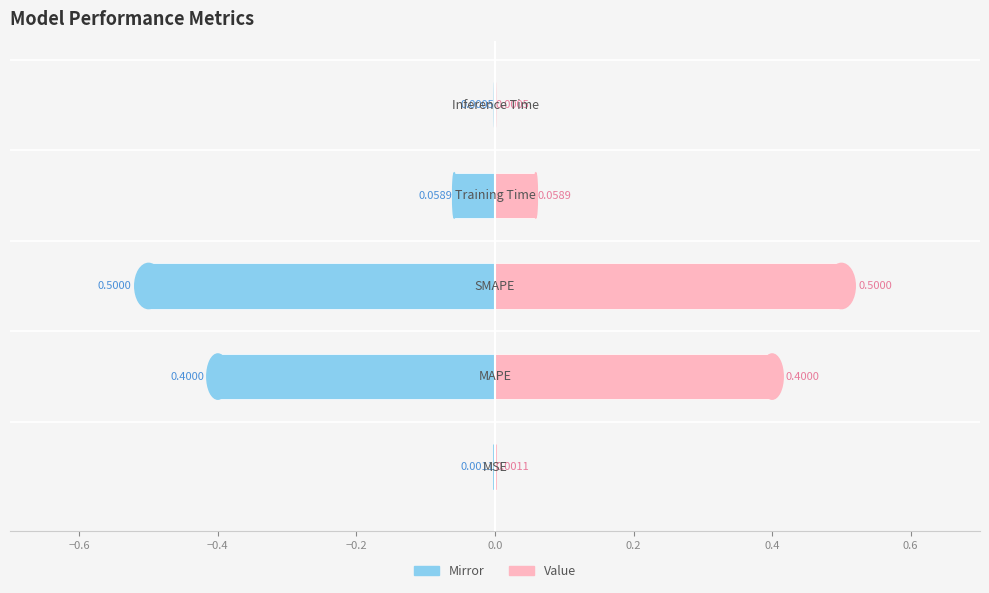

Reading left to right, what are all the values shown in this chart?

Left (Mirror): -0.0	-0.4	-0.5	-0.1	-0.0
Value: 0.0	0.4	0.5	0.1	0.0